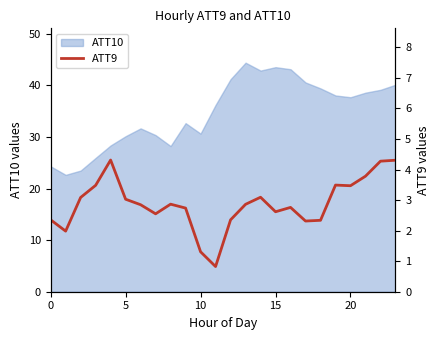

What is the label of the 16th point from the right?

8